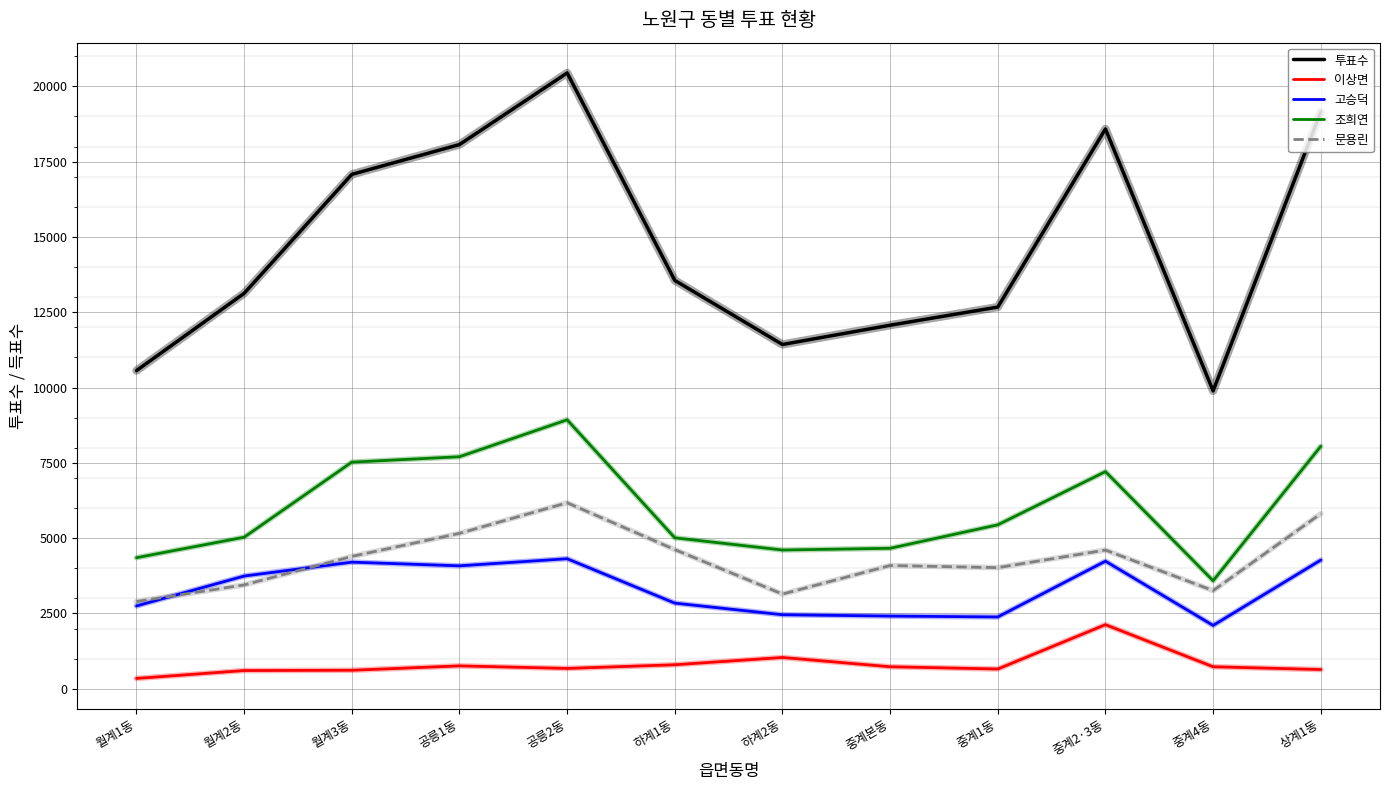

The 이상면 series shows 2129 at 중계2·3동. True or false?

True